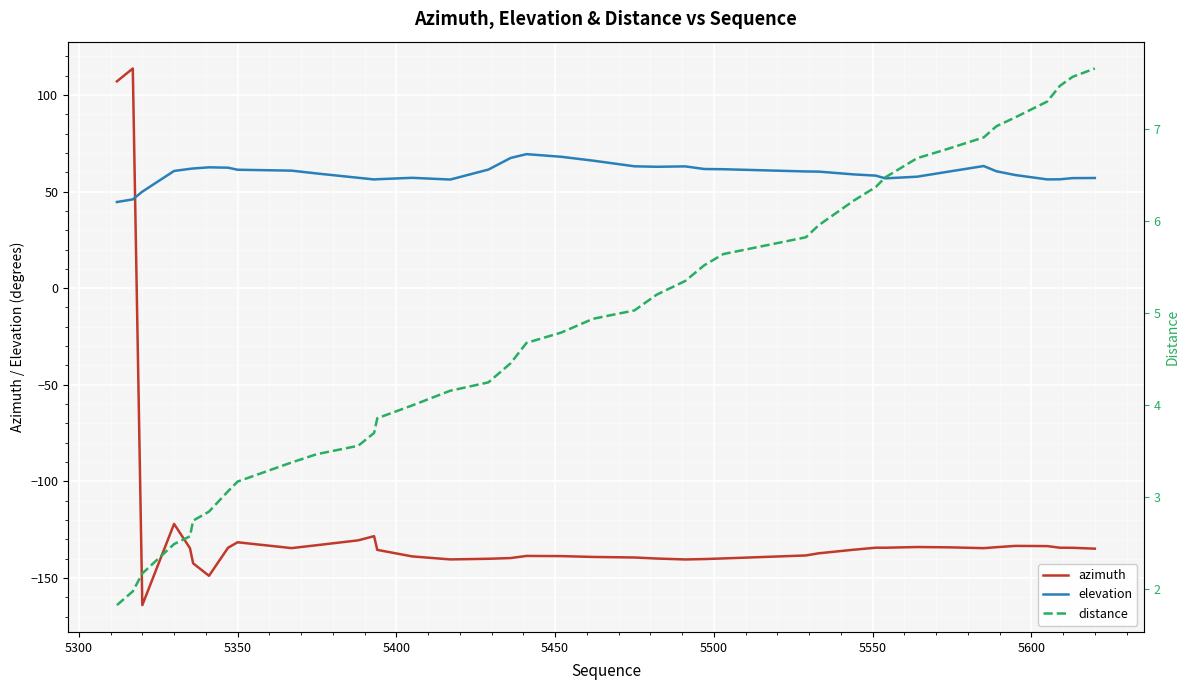

What is the highest value of the elevation series?

69.4